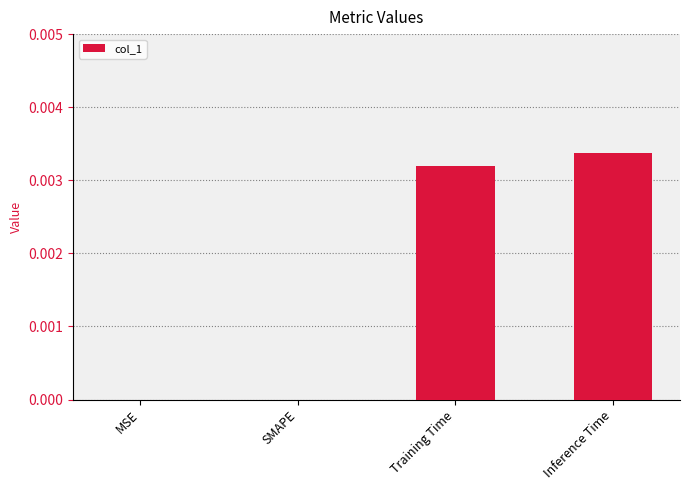

Which category has the highest value across all series?

Inference Time